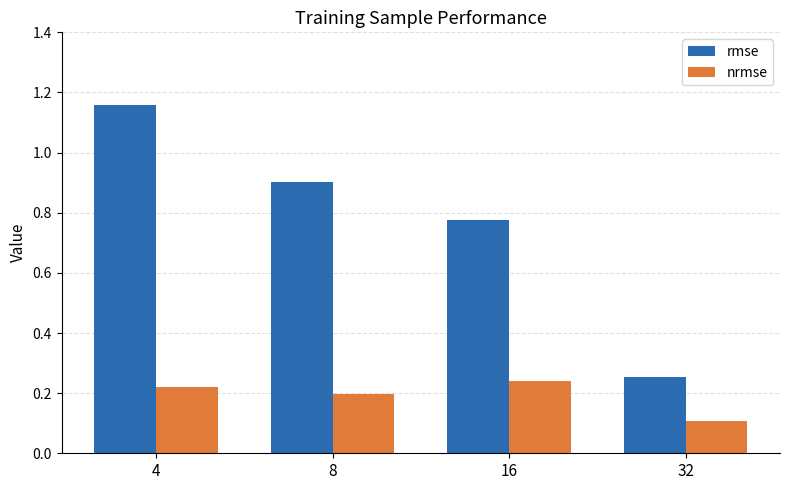

Which series changed the most between 8 and 16?

rmse